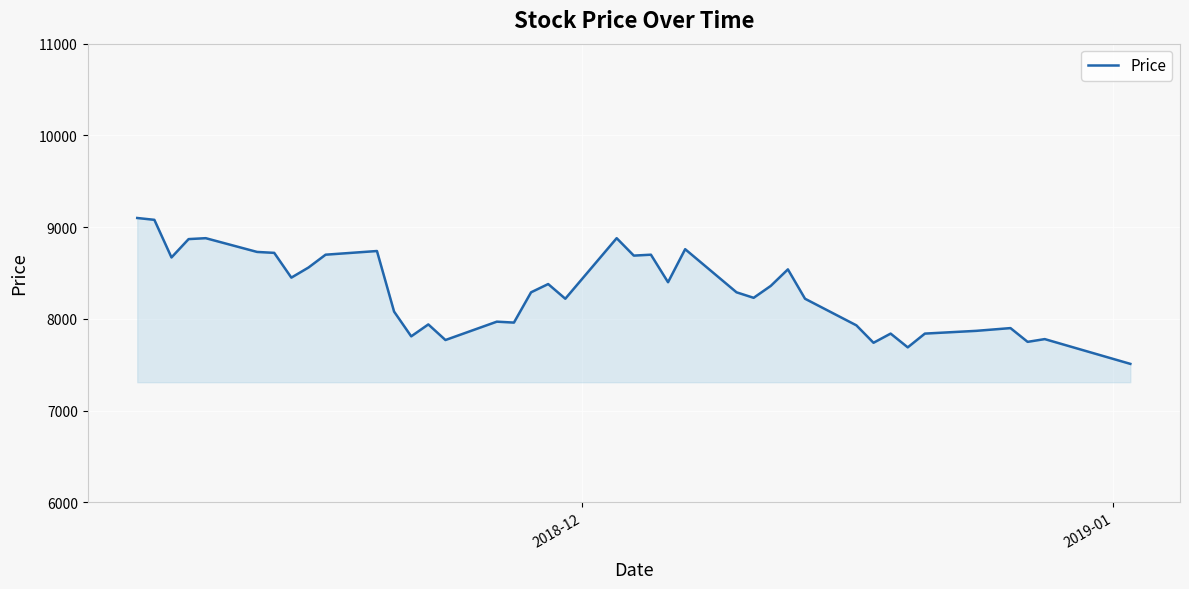

What is the maximum value shown in the chart?

9100